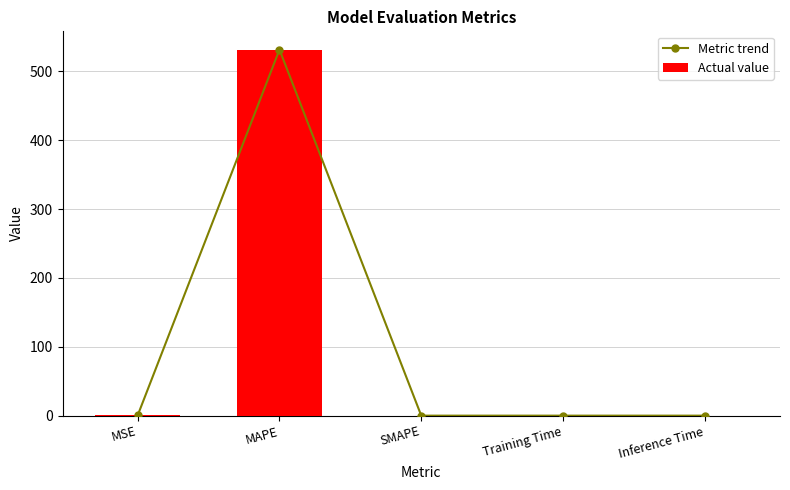

What is the sum of all Metric trend values?

531.7